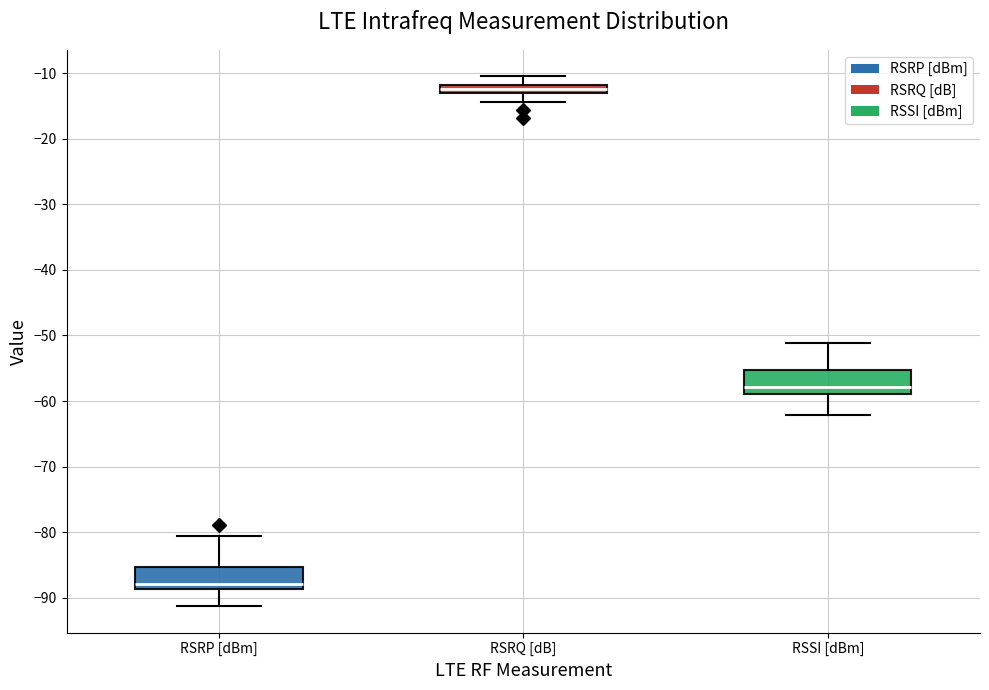

Where is the lower edge of the box for RSRQ [dB] on the y-axis? The values are not printed on the chart, so give them approximately, as read against the axis.

-13